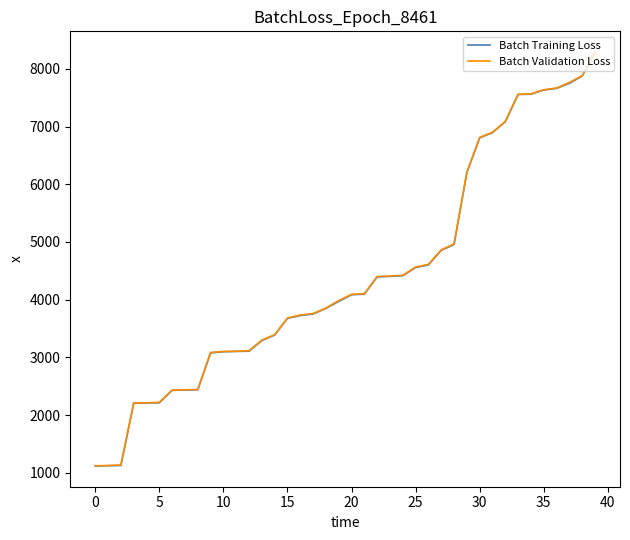

What is the smallest value displayed?

1116